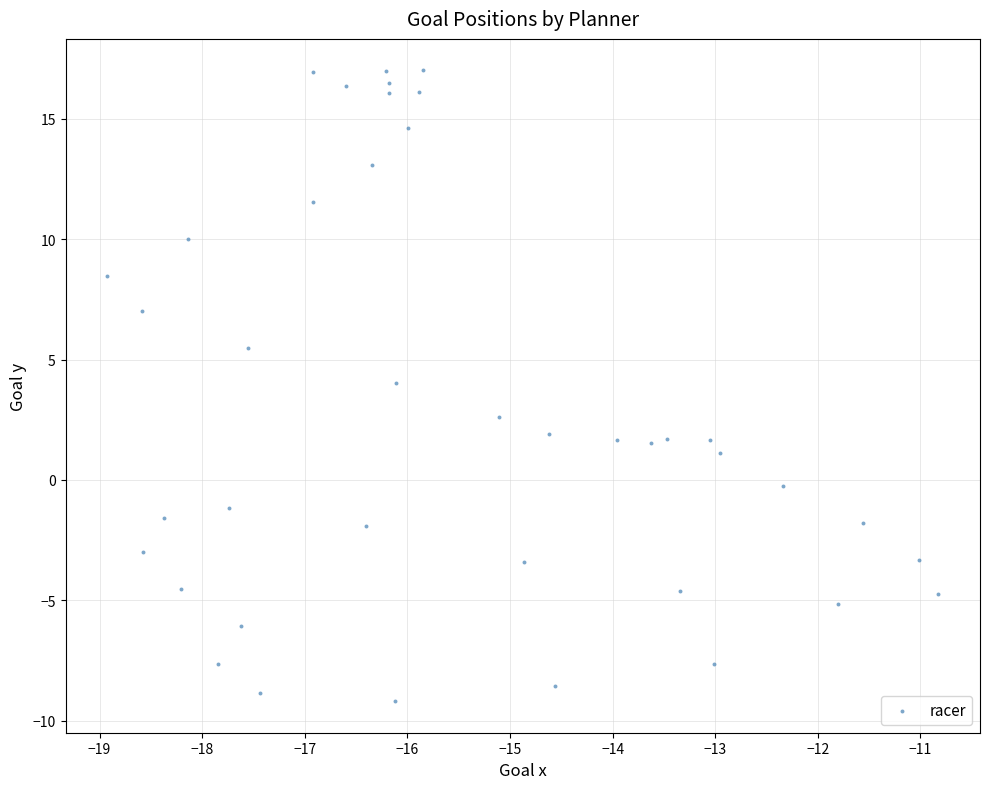

What Y value in the scatter plot is closest to 3?

2.6